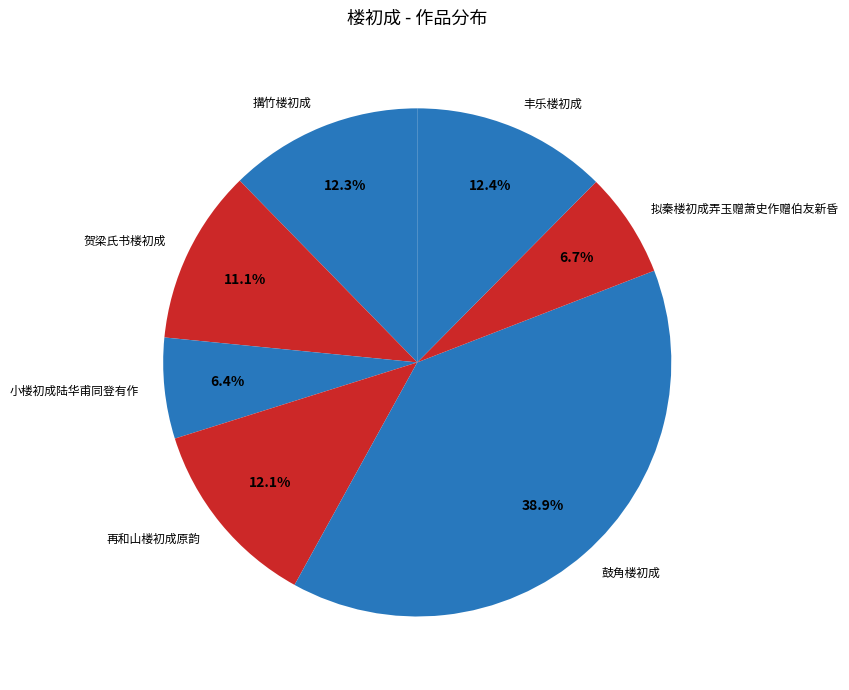

Does any single category account for the majority?

No